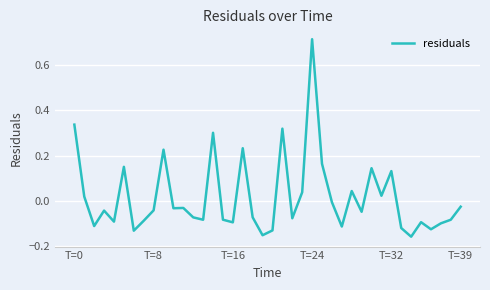

What is the difference between the maximum and minimum values?

0.9